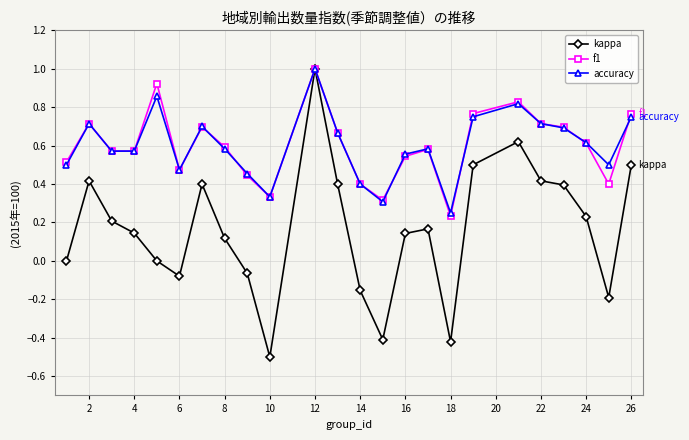

How many lines are shown in the chart?

3